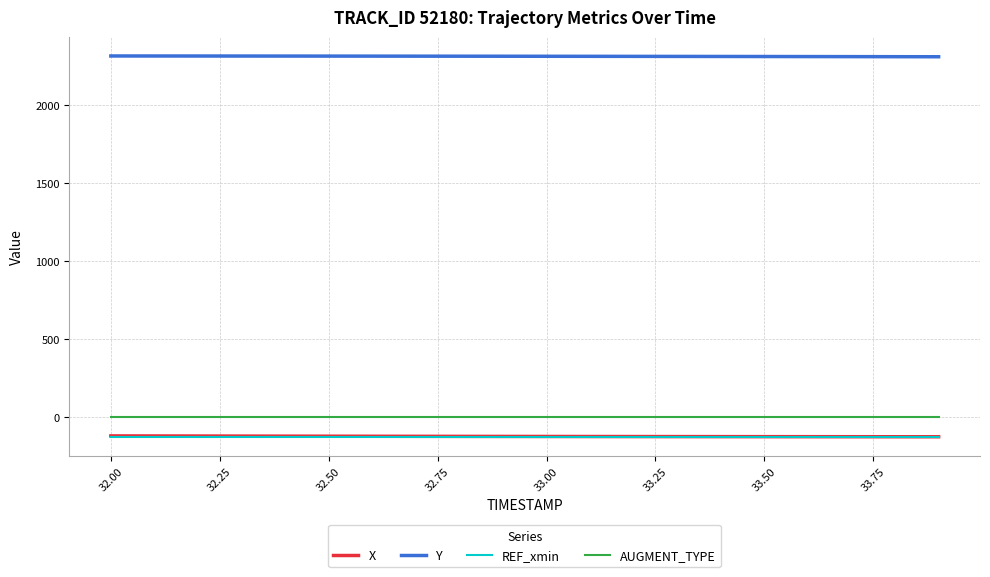

What is the minimum value for Y?

2312.9